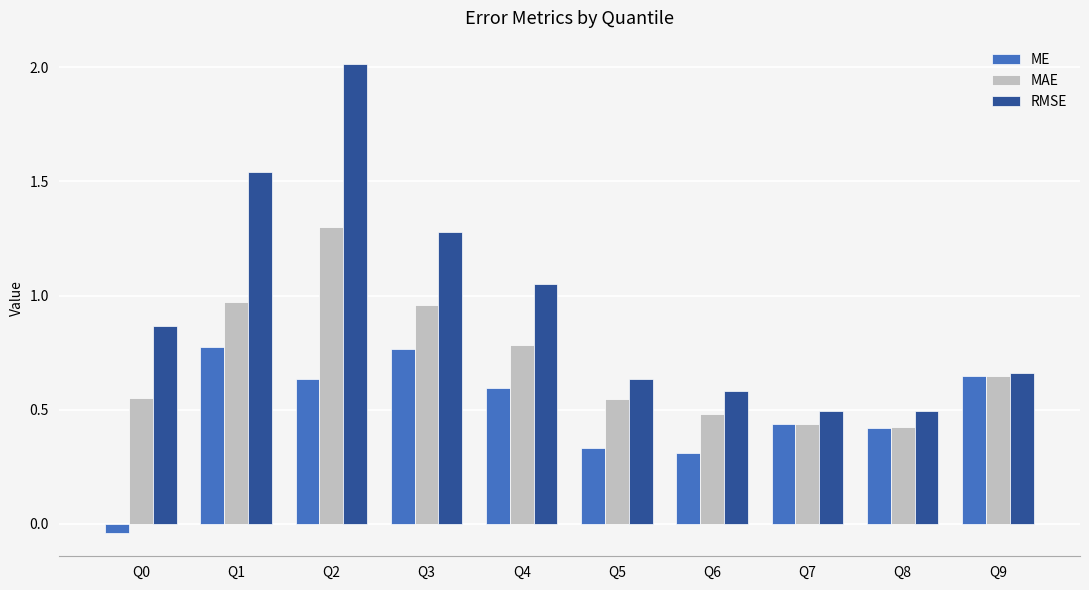

List the series in order of their peak value, lowest first.

ME, MAE, RMSE